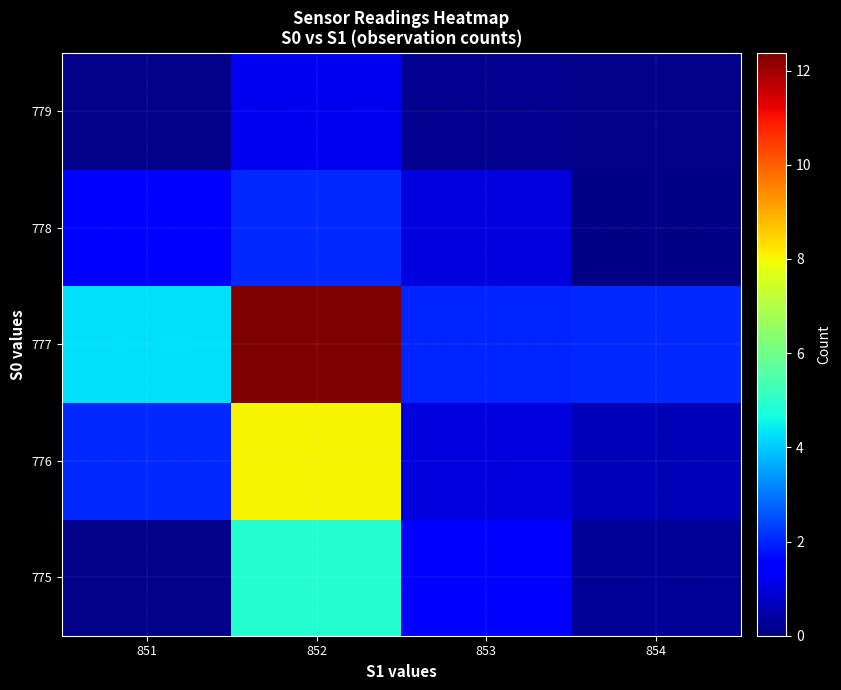

Rank the series at 854 from highest to lowest value.

777, 776, 775, 779, 778